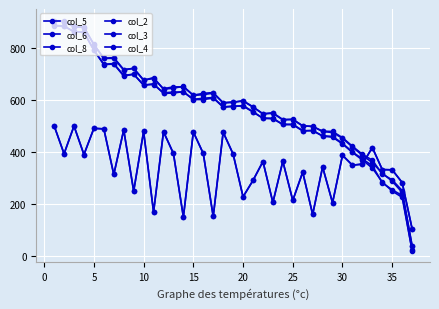

Is this an area chart (filled region under the line)?

No